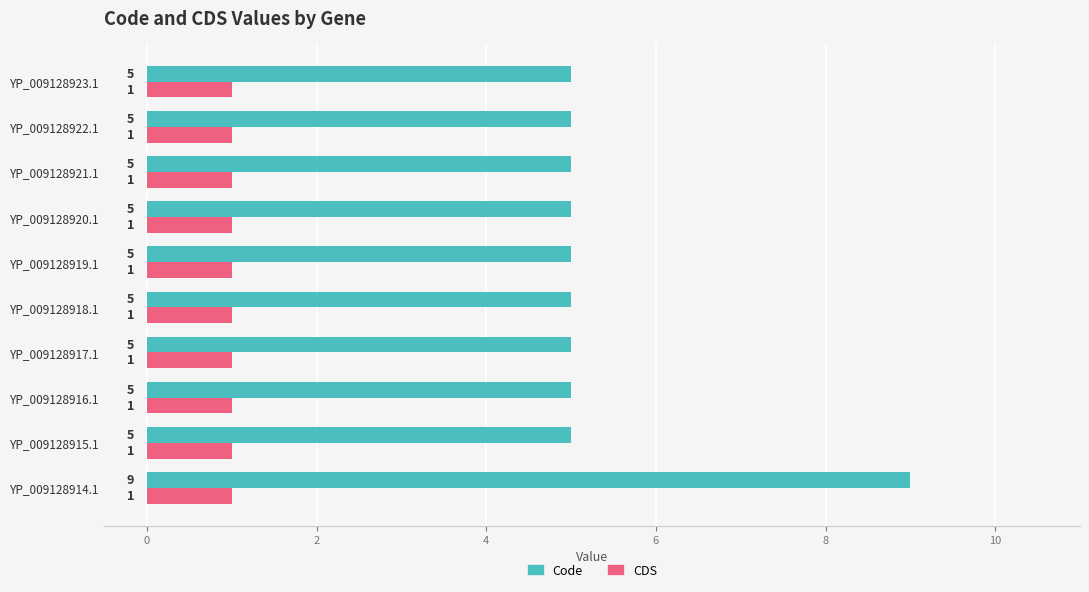

Count the Code values in the range 5 to 6.

9